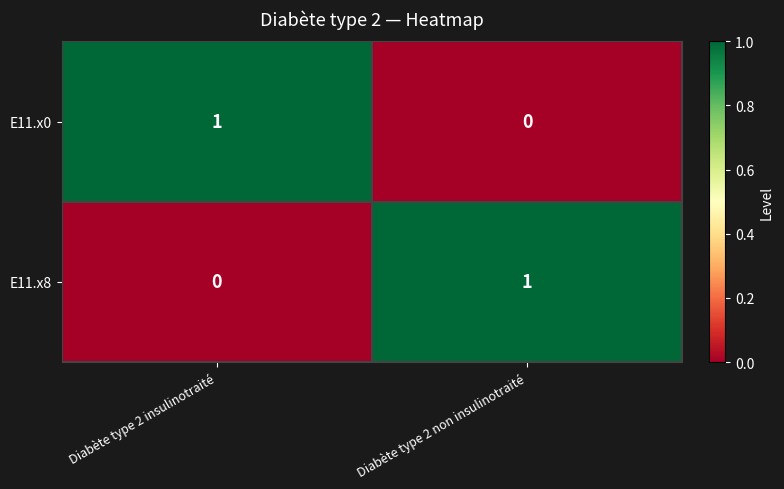

What is the difference between the highest and lowest values at Diabète type 2 non insulinotraité?

1